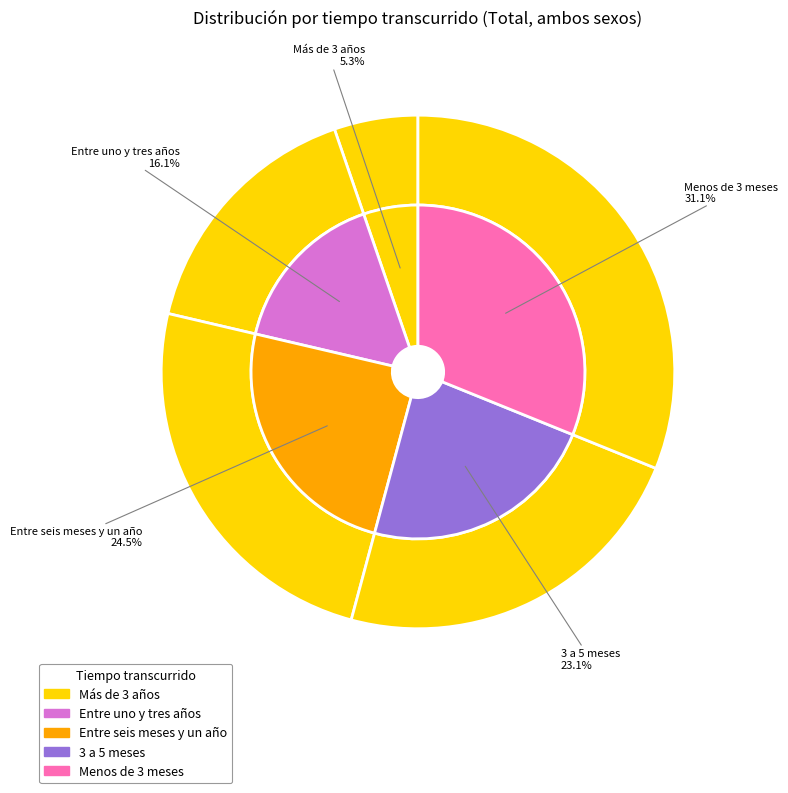

What is the change in value from Más de 3 años to Entre uno y tres años?

+136015